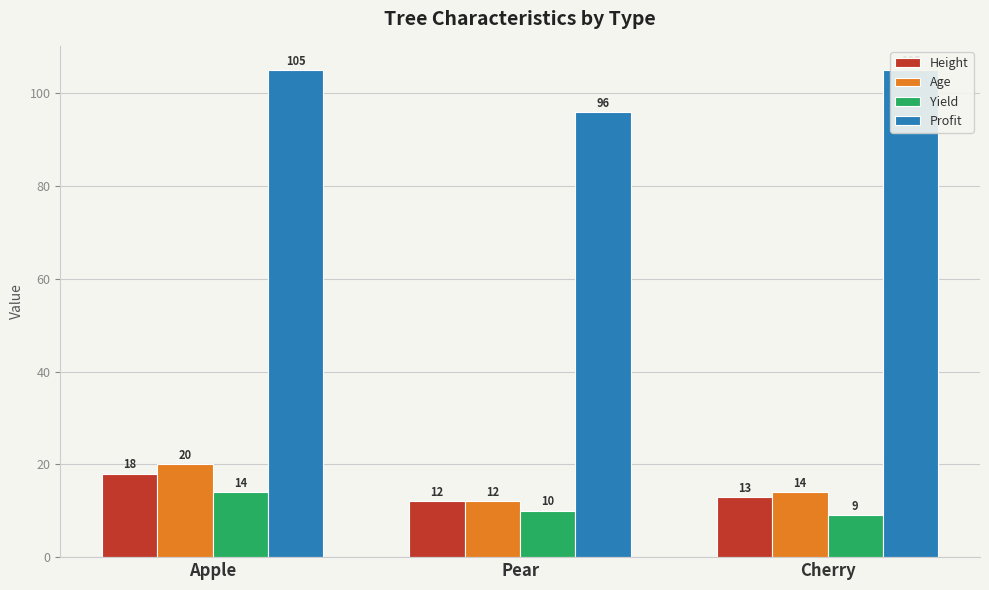

The Height series shows 9 at Apple. True or false?

False